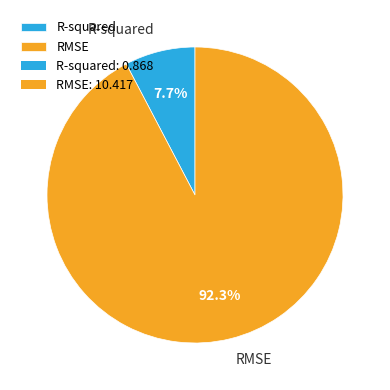

Is R-squared the majority of the pie?

No